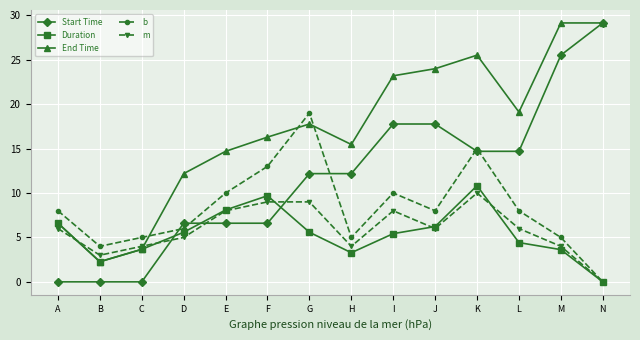

What is the sum of all Duration values?

75.3